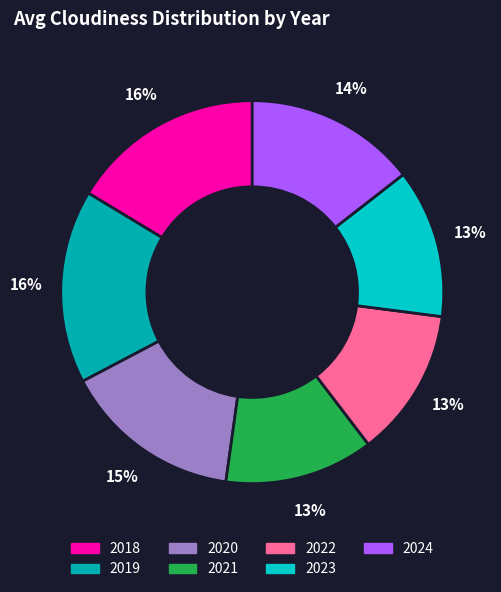

Does 2023 represent more than half of the total?

No